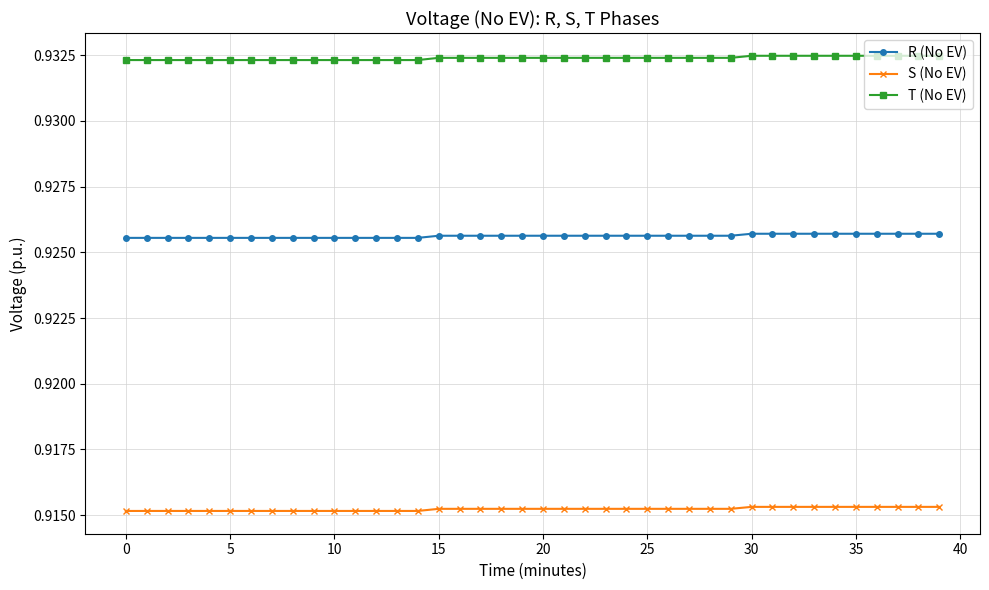

True or false: T (No EV) has more than 0 interior local peaks.

True